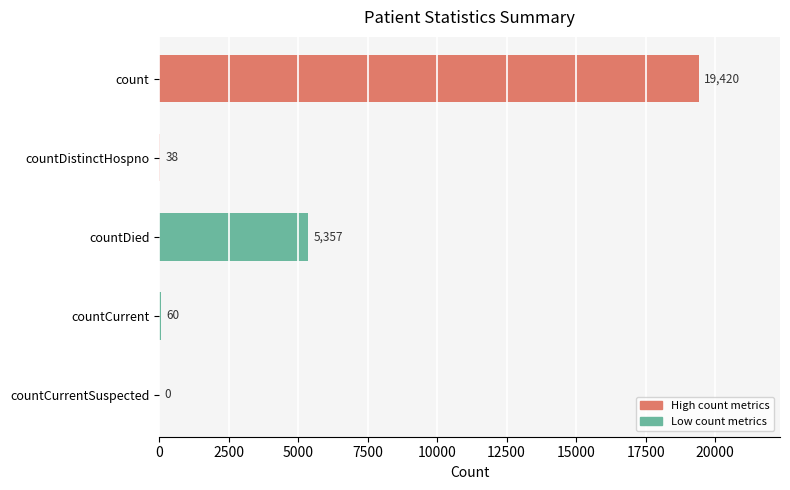

What is the maximum value shown in the chart?

19420